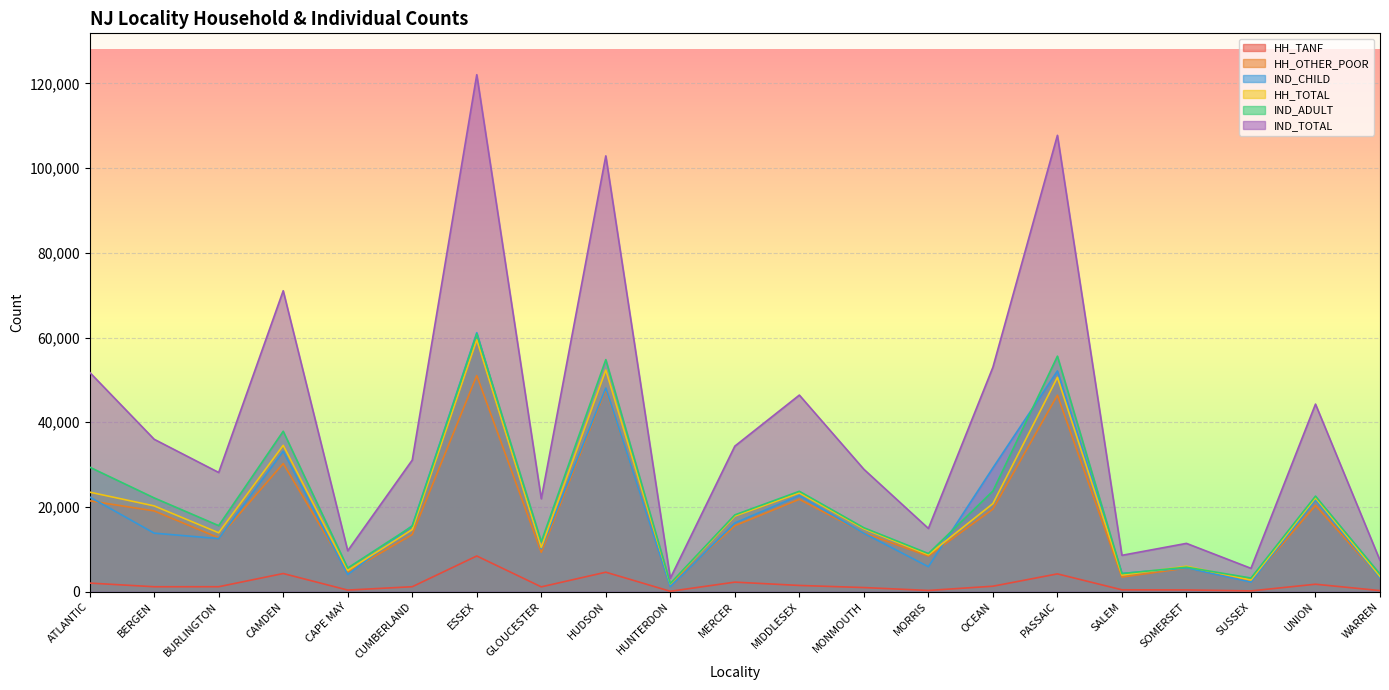

At which label does HH_TANF reach its minimum?

HUNTERDON